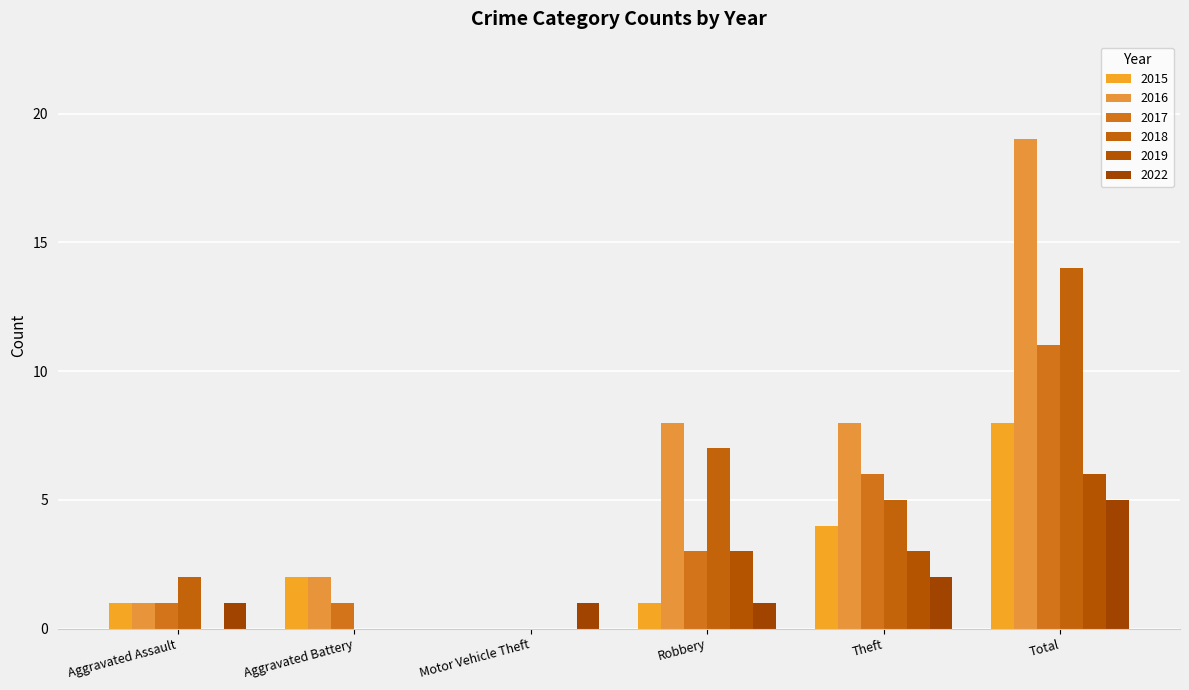

Between Theft and Aggravated Assault, which is larger?

Theft